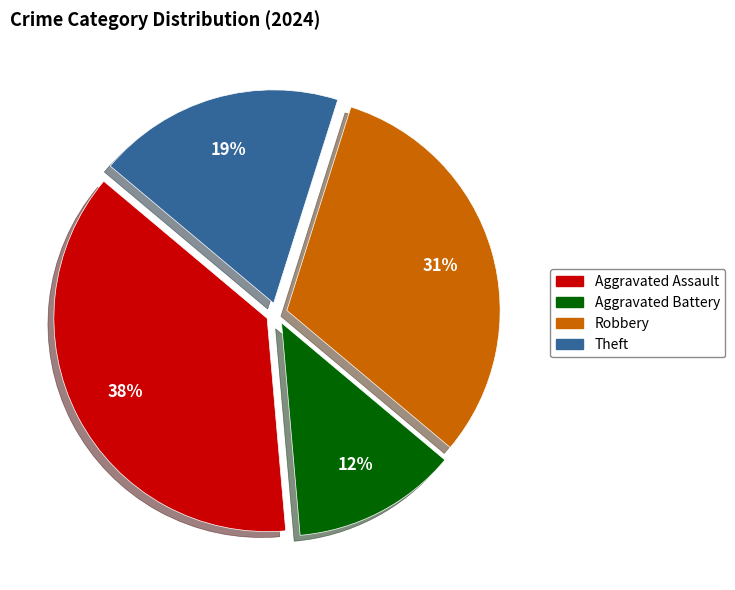

Is there a majority slice in this chart?

No